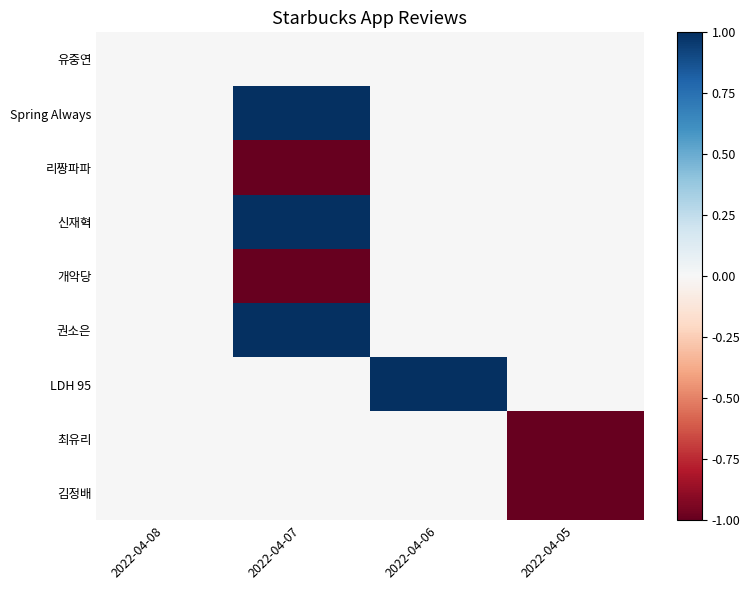

Which series has the largest range (max minus min)?

Spring Always